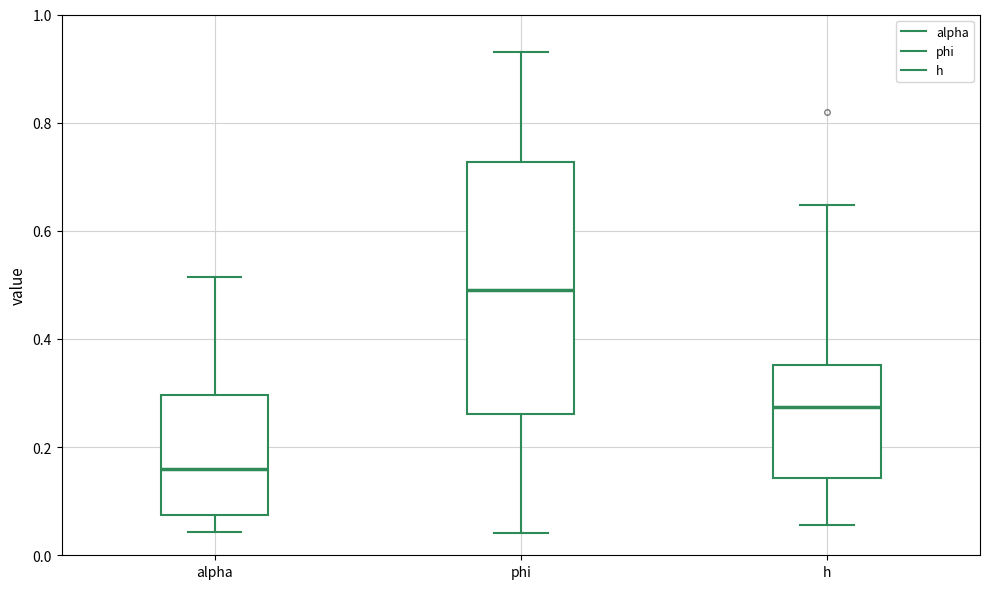

Reading left to right, read every box against the y-axis: the position of its median line, the range the box covers, and the ends of its whiskers. The values are not printed on the chart, so give them approximately, as read against the axis.

alpha: median 0.16, box 0.08 to 0.30, whiskers 0.04 to 0.52
phi: median 0.50, box 0.26 to 0.72, whiskers 0.04 to 0.94
h: median 0.28, box 0.14 to 0.36, whiskers 0.06 to 0.64